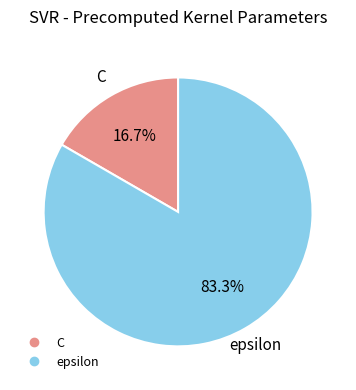

What percentage is NOT represented by epsilon?

16.7%